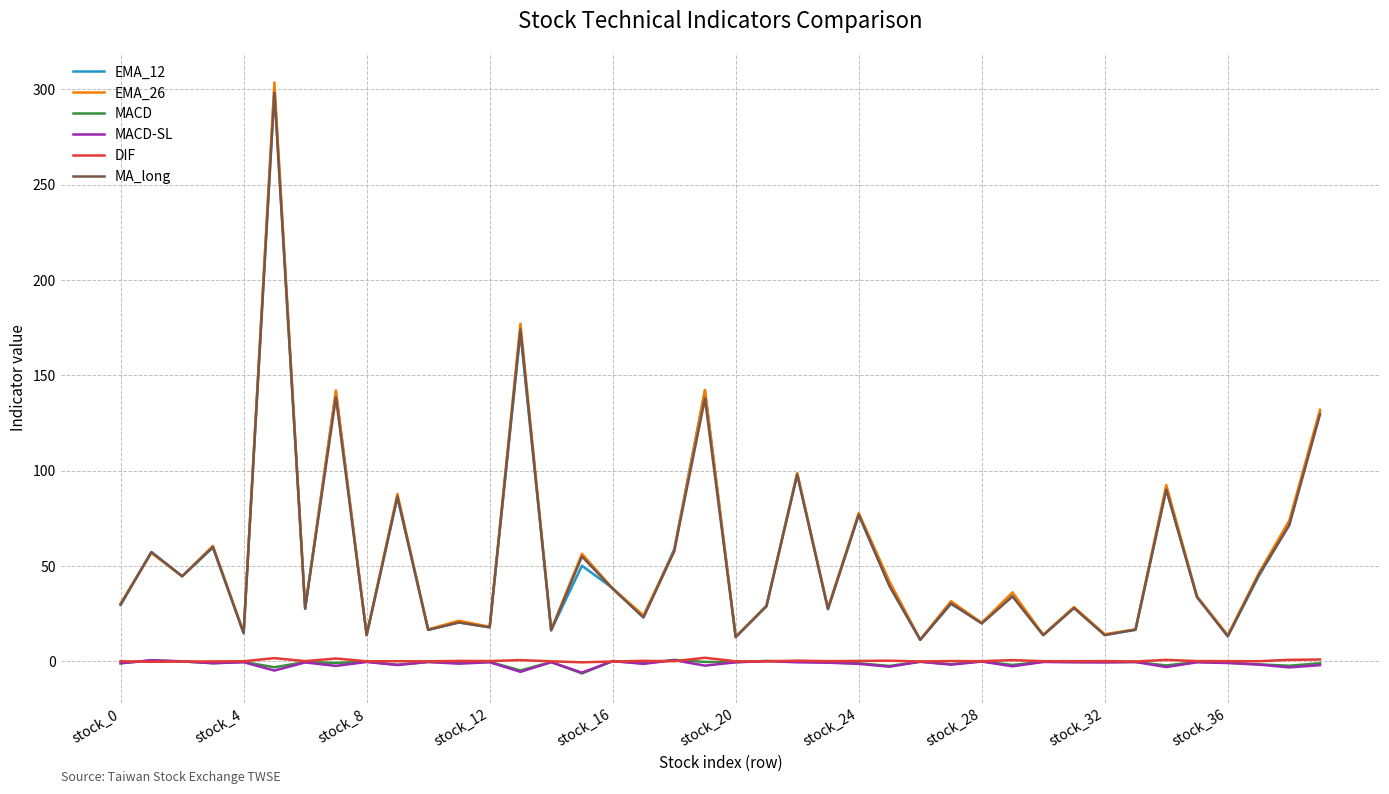

What is the highest value of the EMA_12 series?

300.5